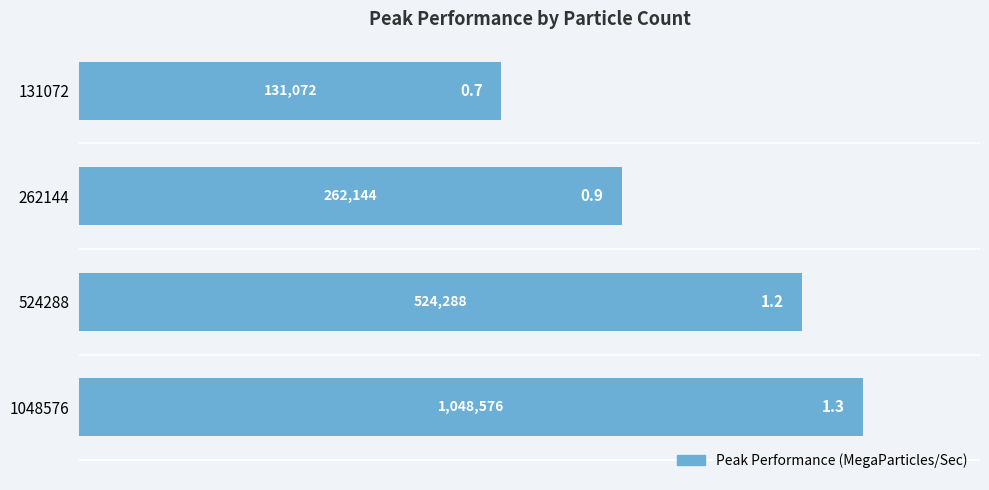

What value does the data have at 131072?

0.7